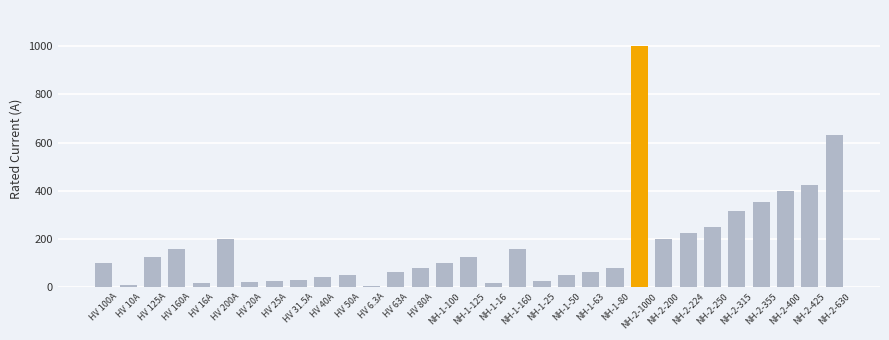

What is the sum of all values?

5344.8